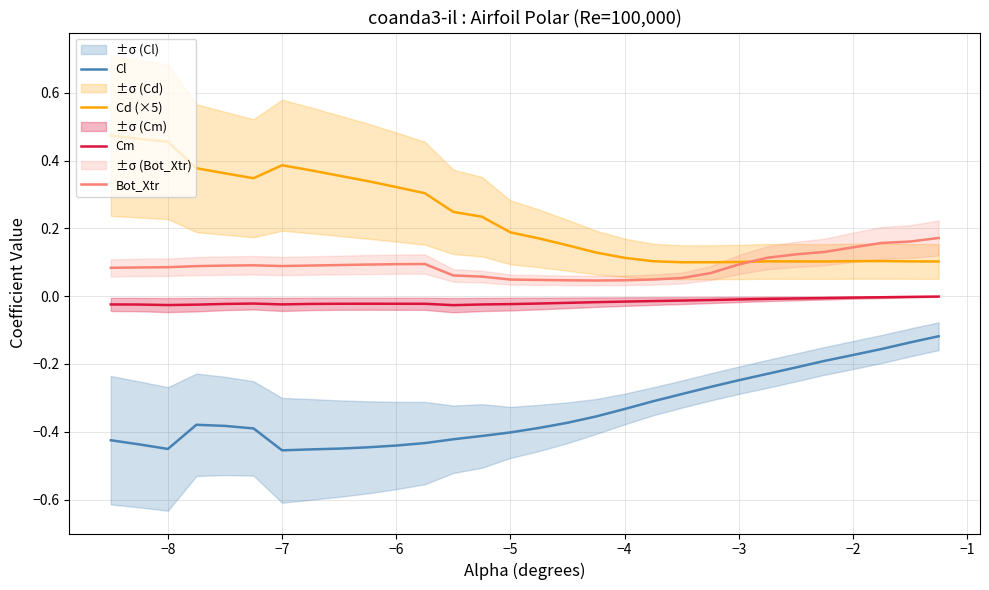

Is this an area chart (filled region under the line)?

No